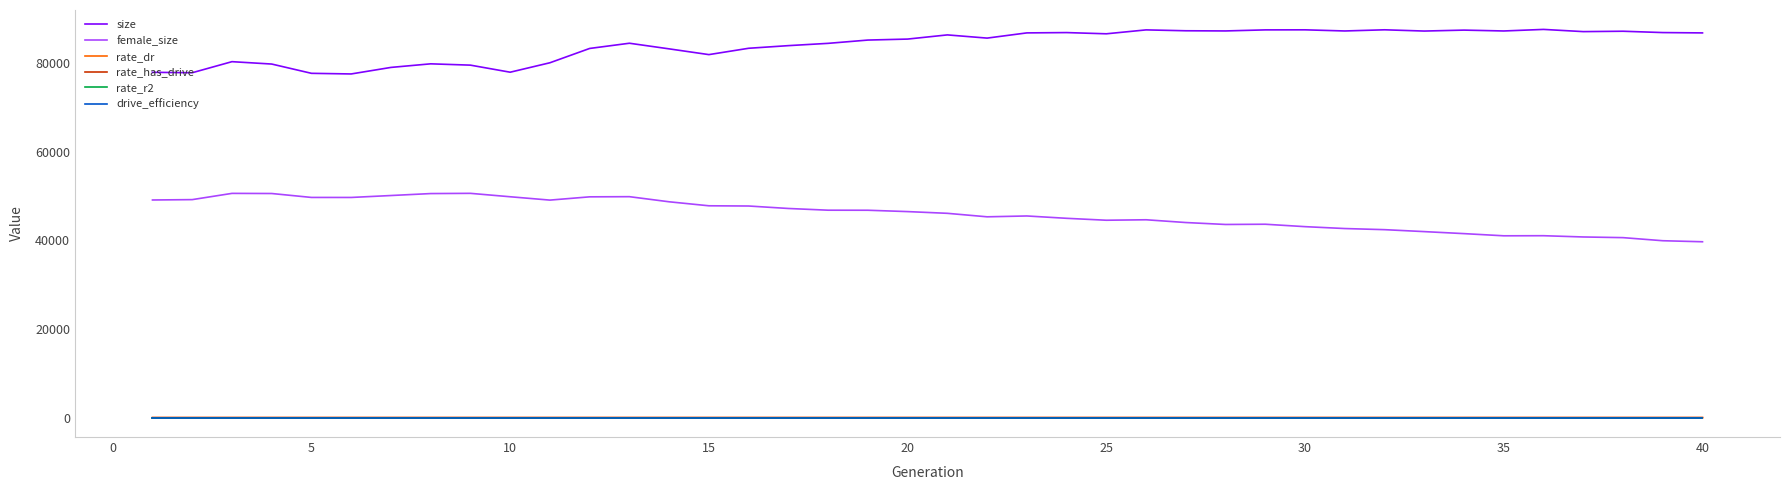

Which series has the largest total across all categories?

size